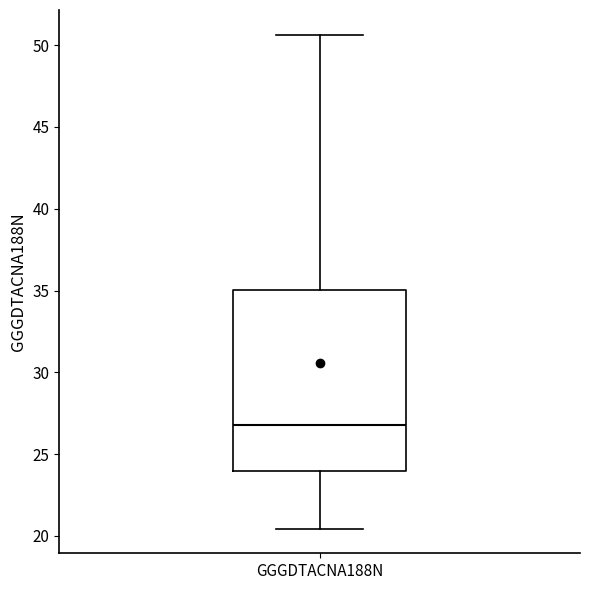

Read this box plot against the y-axis: the position of the median line, the range covered by the box, and the ends of both whiskers. The values are not printed on the chart, so give them approximately, as read against the axis.

median 27.0, box 24.0 to 35.0, whiskers 20.5 to 50.5